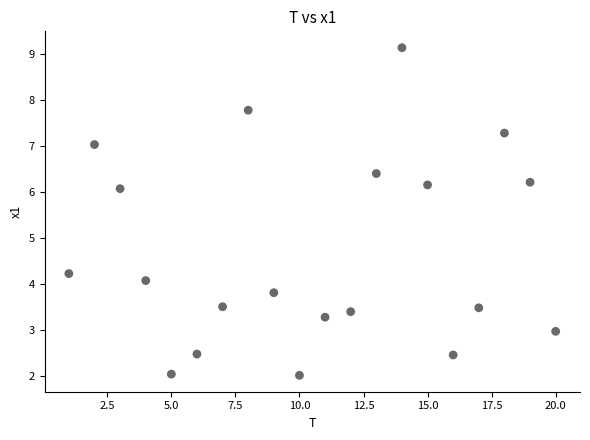

What Y value in the scatter plot is closest to 5?

4.2